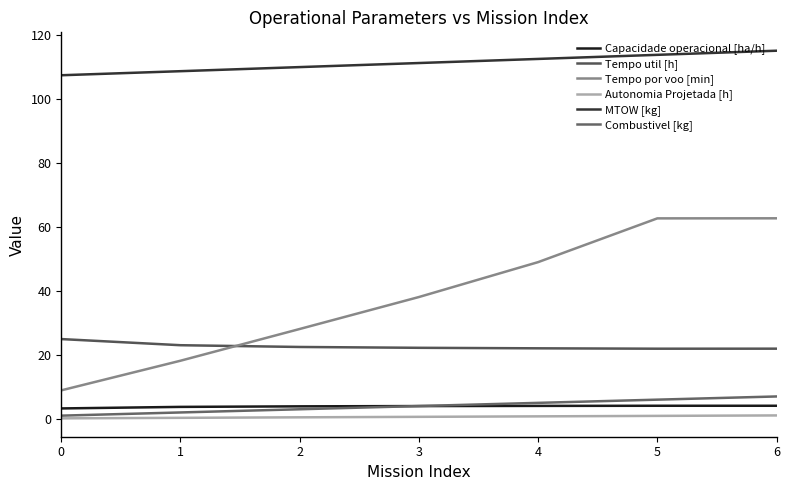

What are all the series names shown in the legend?

Capacidade operacional [ha/h], Tempo util [h], Tempo por voo [min], Autonomia Projetada [h], MTOW [kg], Combustivel [kg]